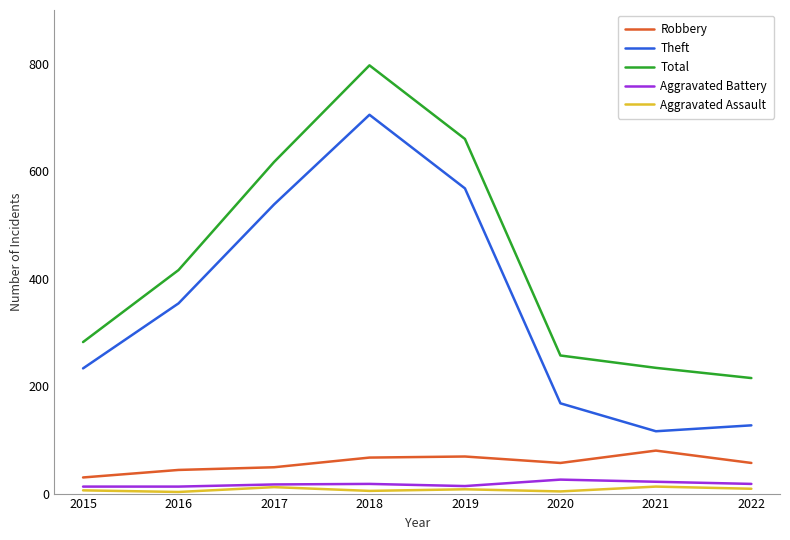

What is the difference between the highest and lowest values at 2022?

206